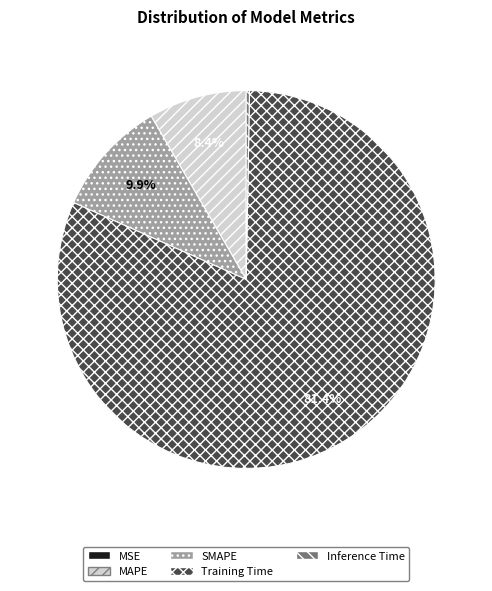

To the nearest percent, what is the combined percentage of SMAPE and Training Time?

91%